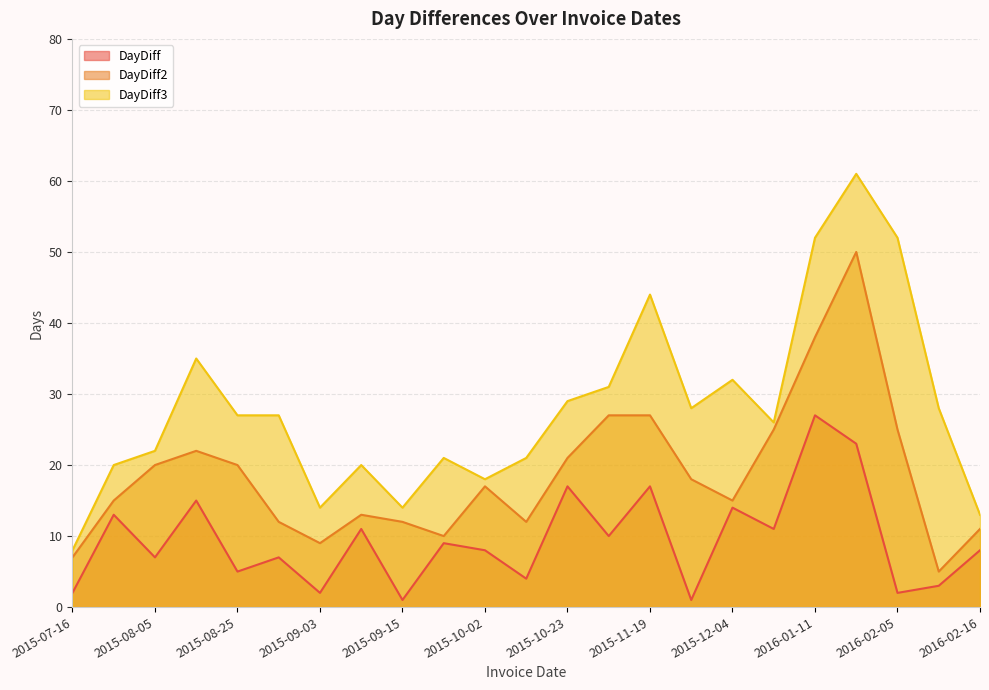

True or false: DayDiff and DayDiff3 intersect in this chart.

False